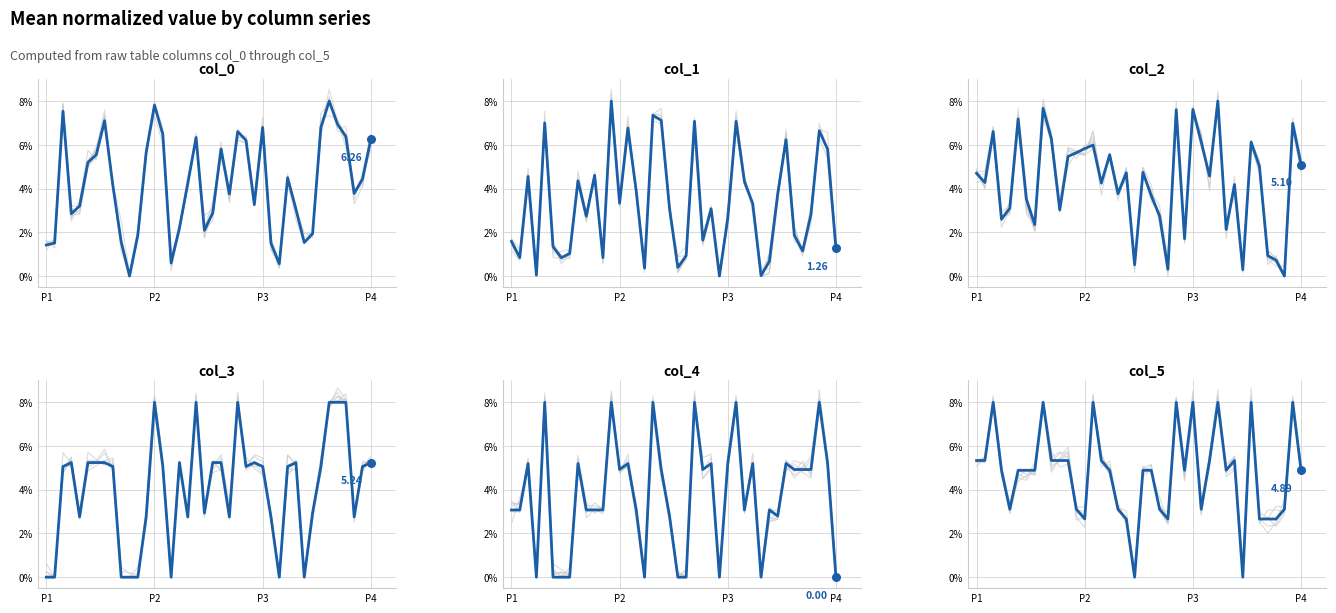

Which series has the largest Y range (max minus min)?

col_0